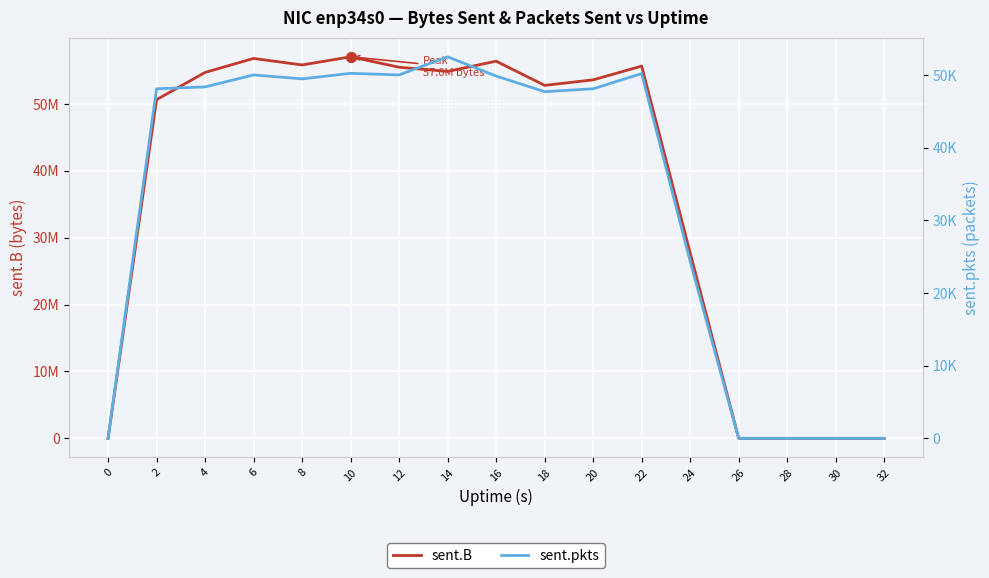

Which series has the largest total across all categories?

sent.B